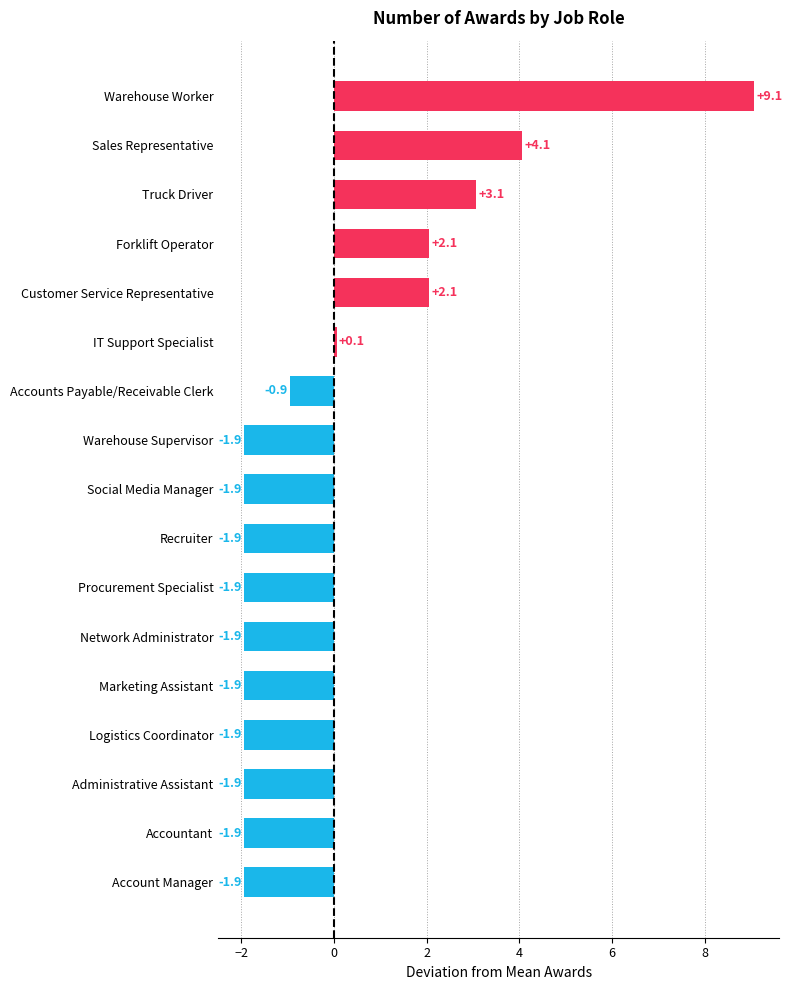

Are the bars grouped side by side (vs. stacked)?

No